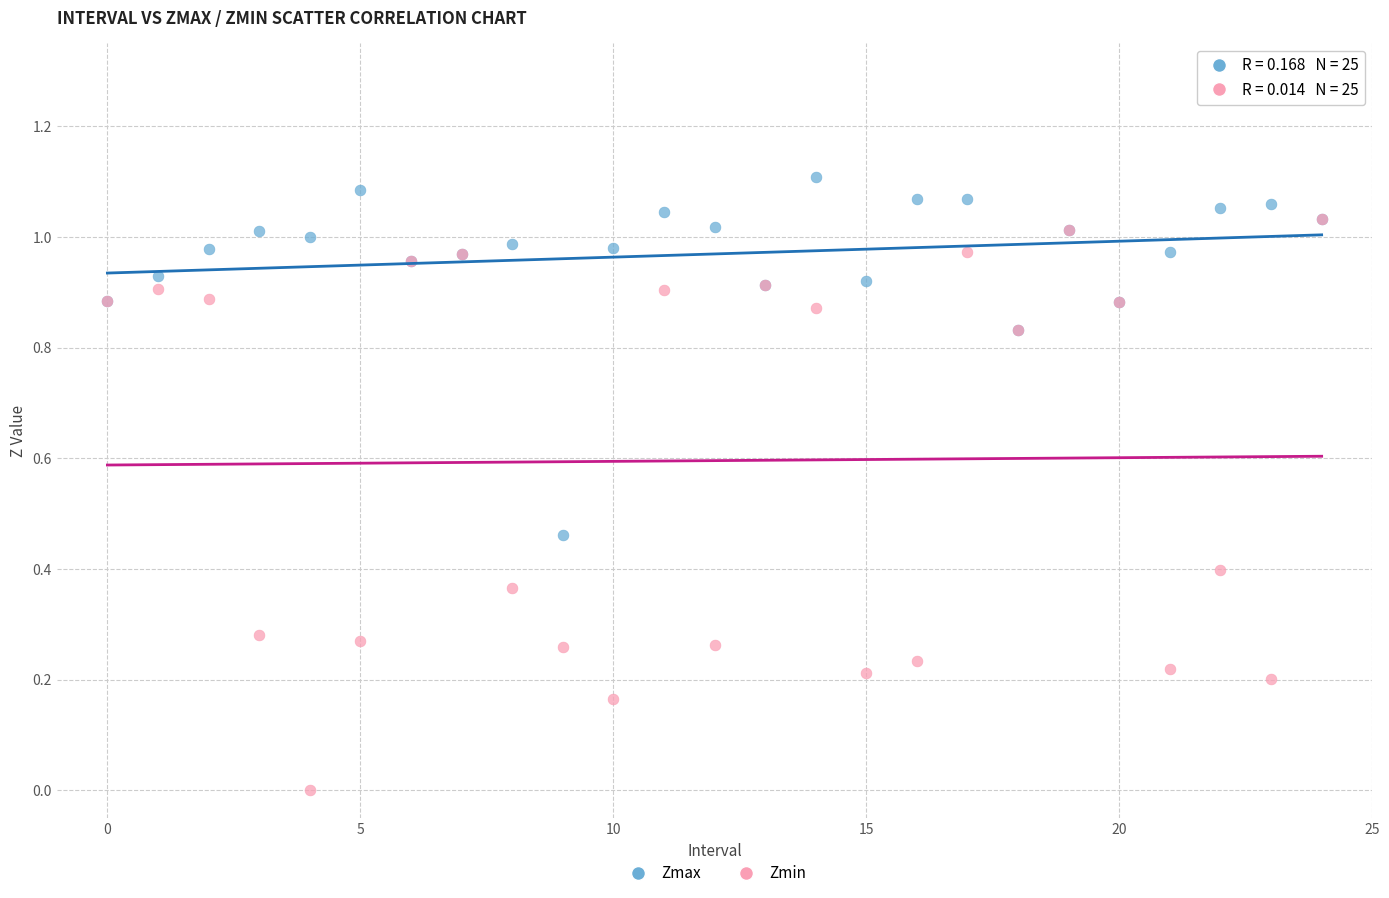

Which series has the widest spread of Y values?

Zmin